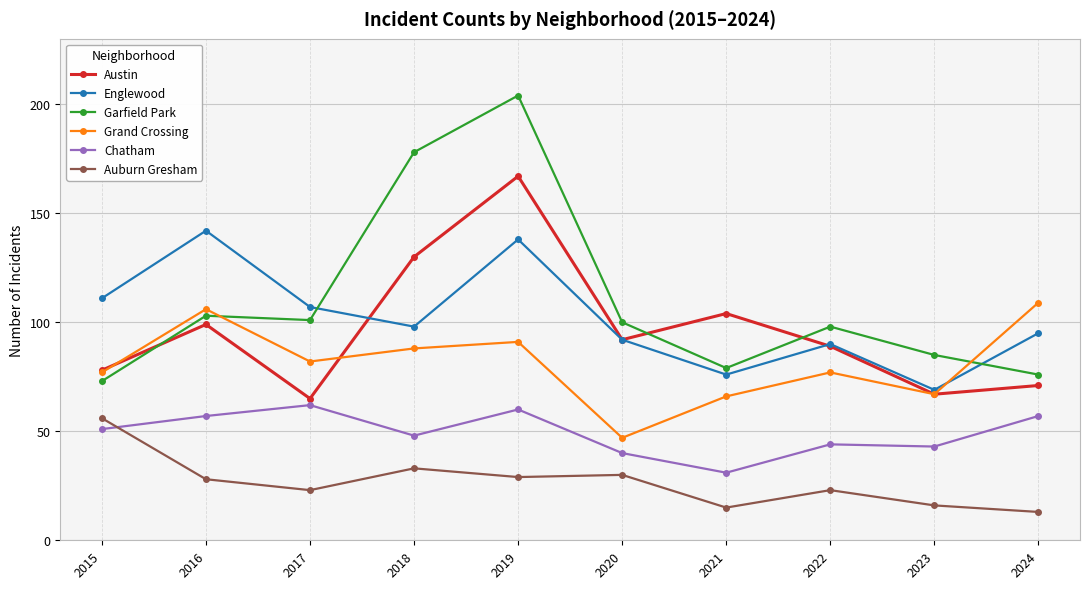

The value of Grand Crossing at 2015 is 126. True or false?

False